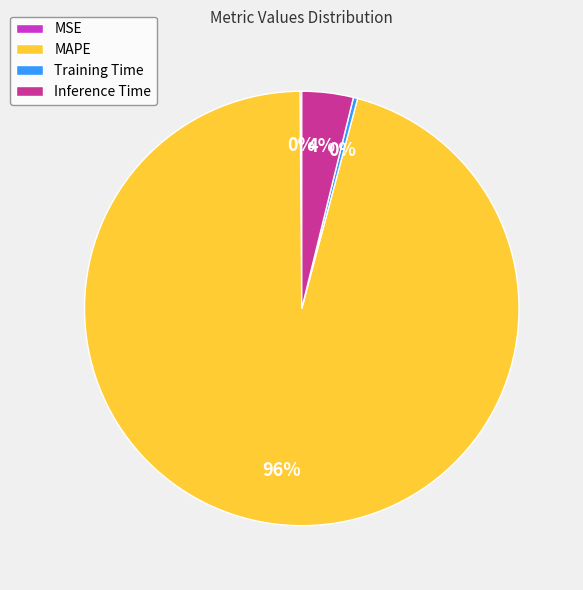

Is Inference Time the majority of the pie?

No